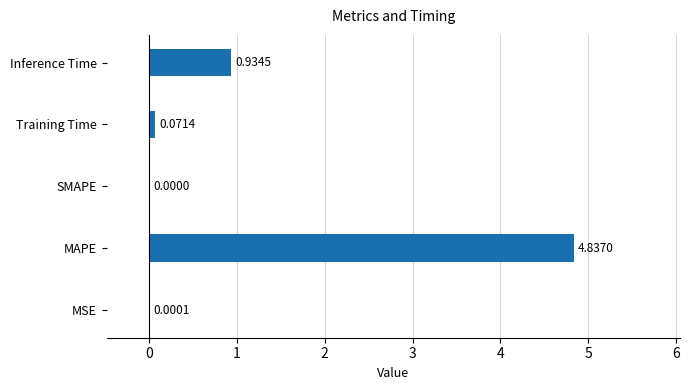

Does the chart contain stacked bars?

No